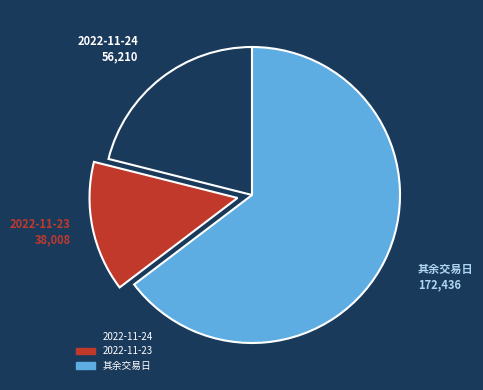

Rank the categories by value from highest to lowest.

其余交易日, 2022-11-24, 2022-11-23